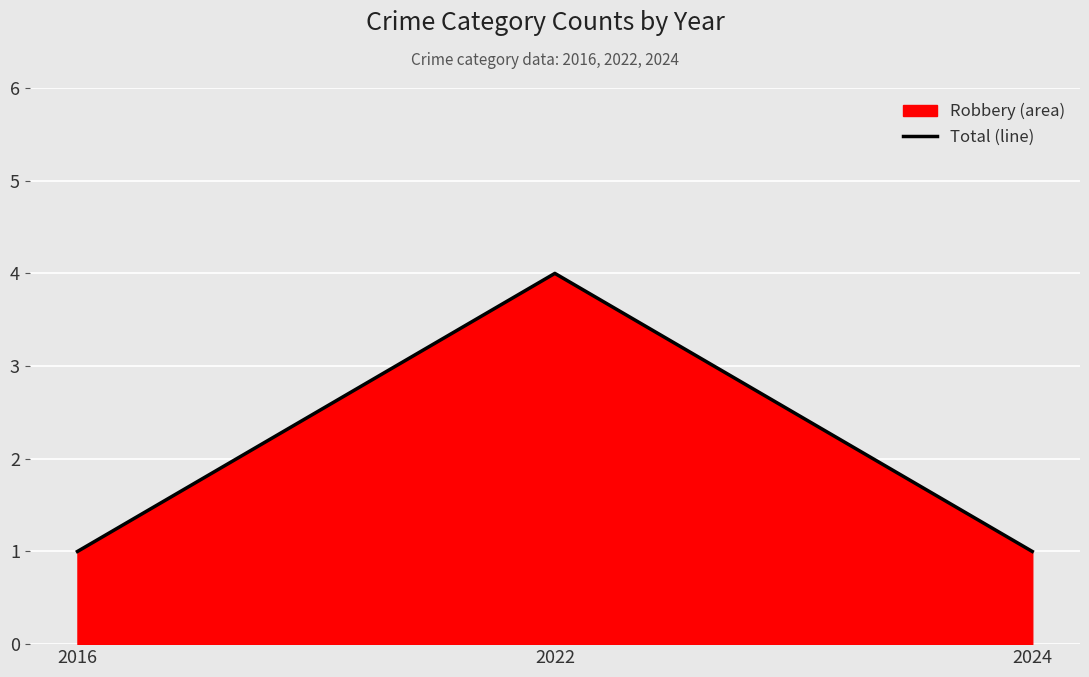

Does the chart display data point markers on the line(s)?

No